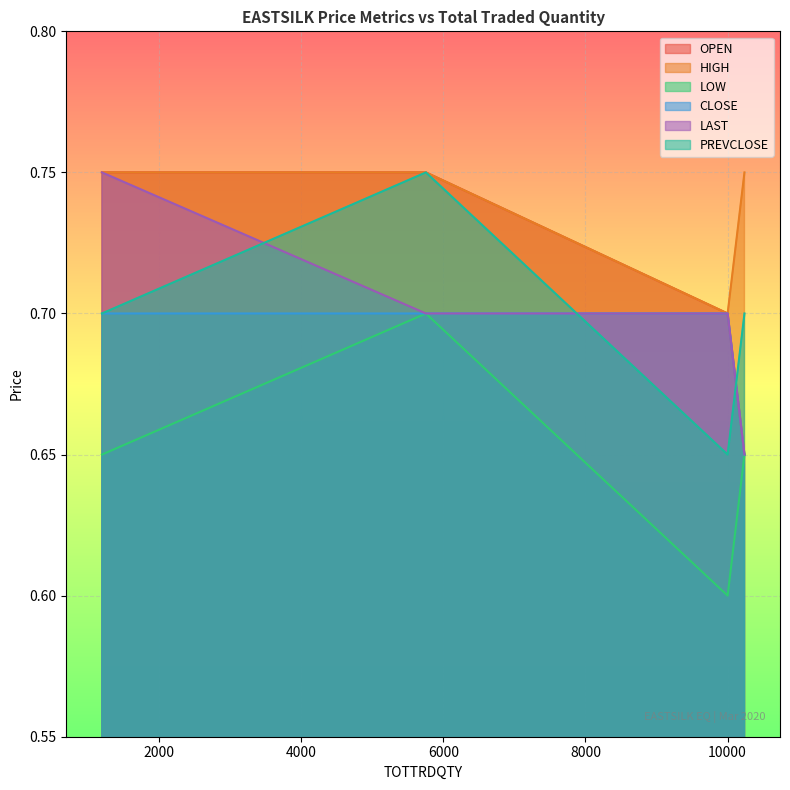

What is the minimum value shown in the chart?

0.6